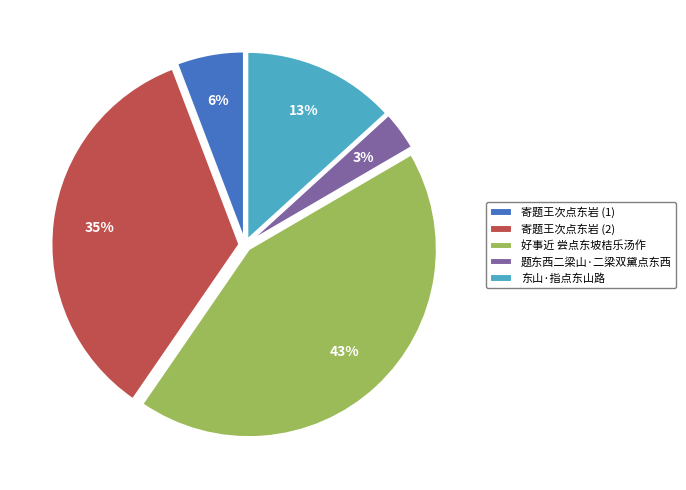

What percentage is the 好事近 尝点东坡桔乐汤作 slice, to the nearest percent?

43%